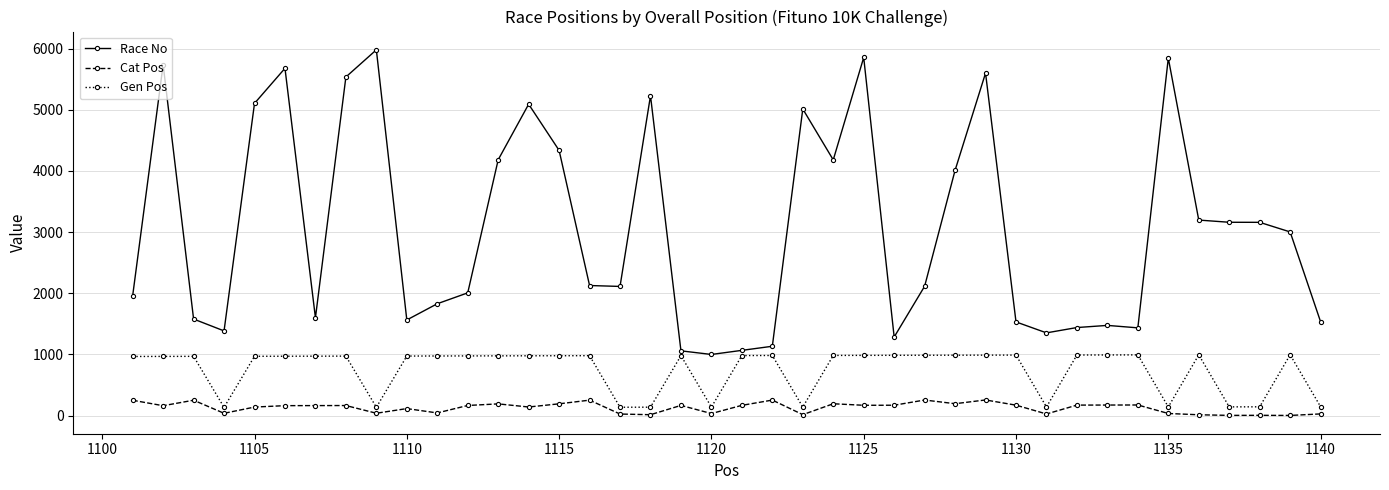

What is the greatest value displayed?

5980